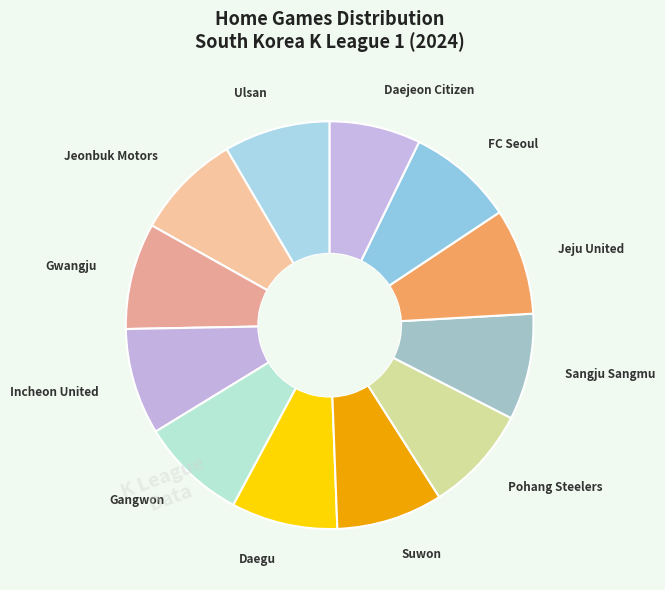

Rank the categories by value from lowest to highest.

Daejeon Citizen, Ulsan, Jeonbuk Motors, Gwangju, Incheon United, Gangwon, Daegu, Suwon, Pohang Steelers, Sangju Sangmu, Jeju United, FC Seoul